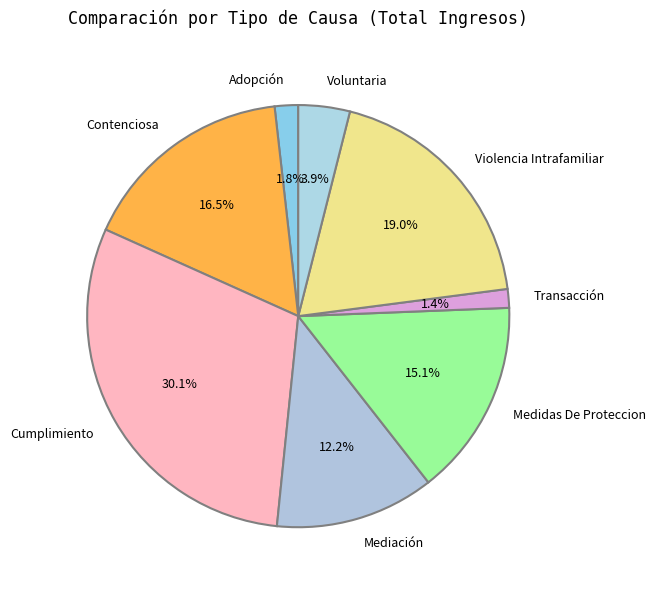

Which has a higher value, Transacción or Medidas De Proteccion?

Medidas De Proteccion